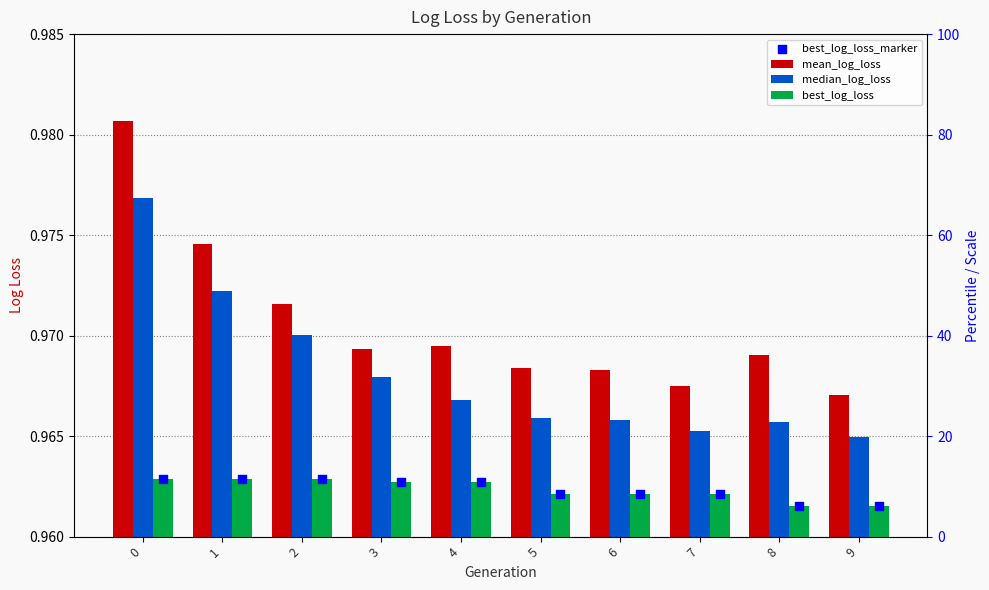

Which series contains the highest Y value?

mean_log_loss